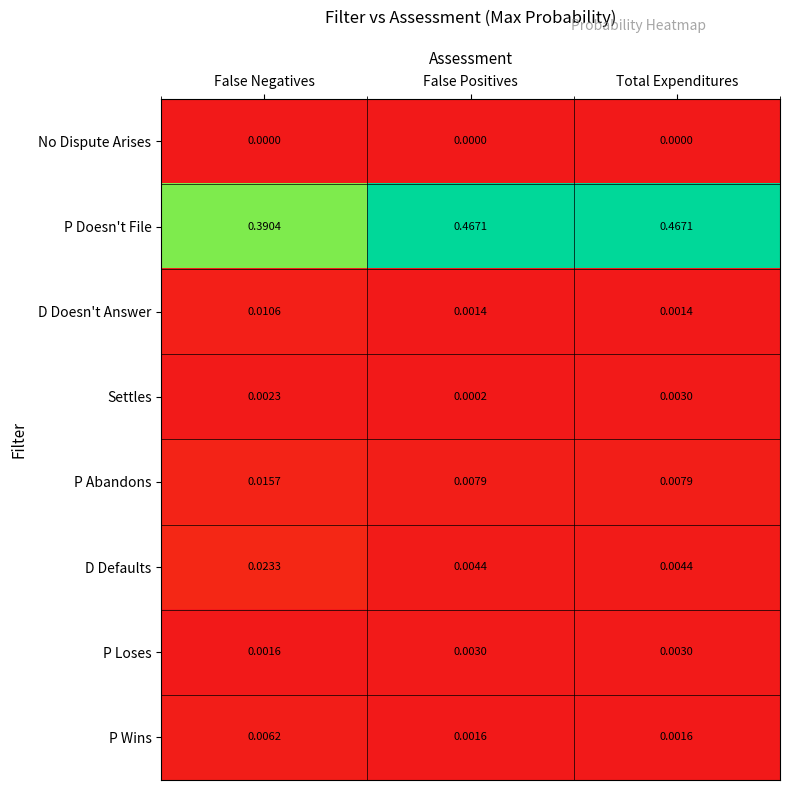

Is the value of D Defaults at False Negatives greater than the value of Settles at False Positives?

Yes